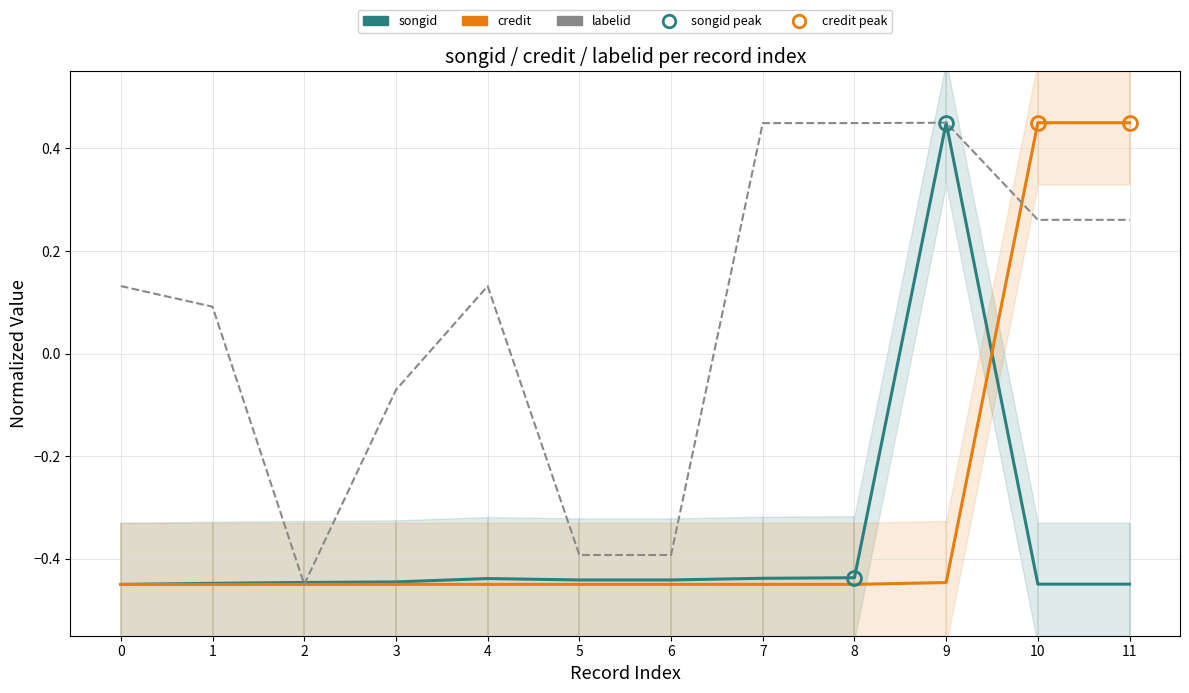

At which category does the chart reach its peak across all series?

9